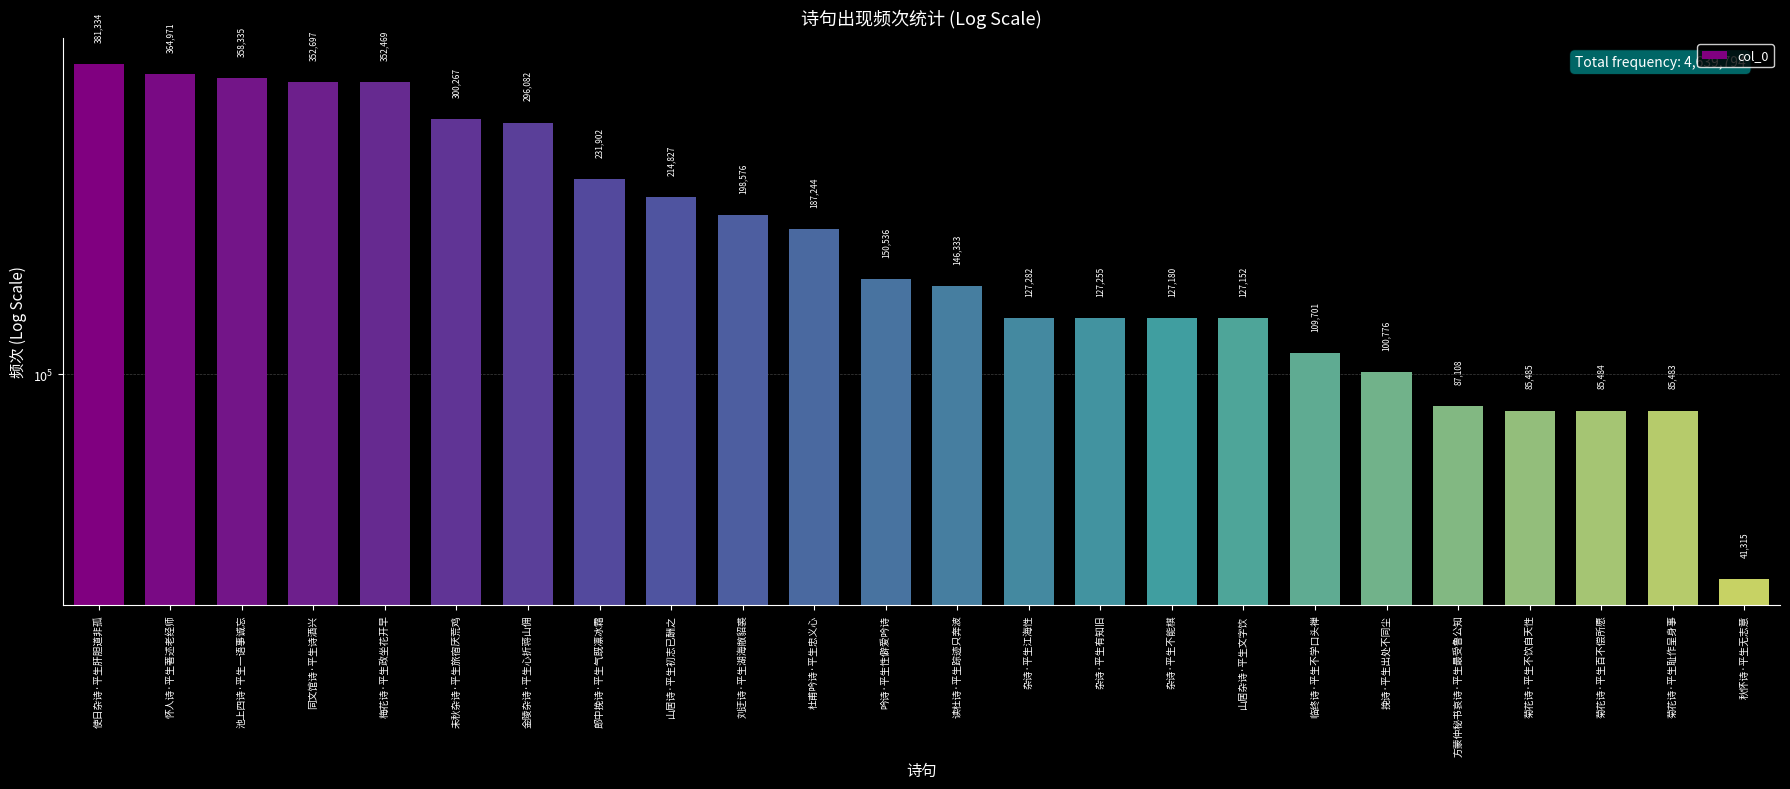

Where does the data first go above 150536?

使日杂诗·平生肝胆道非孤